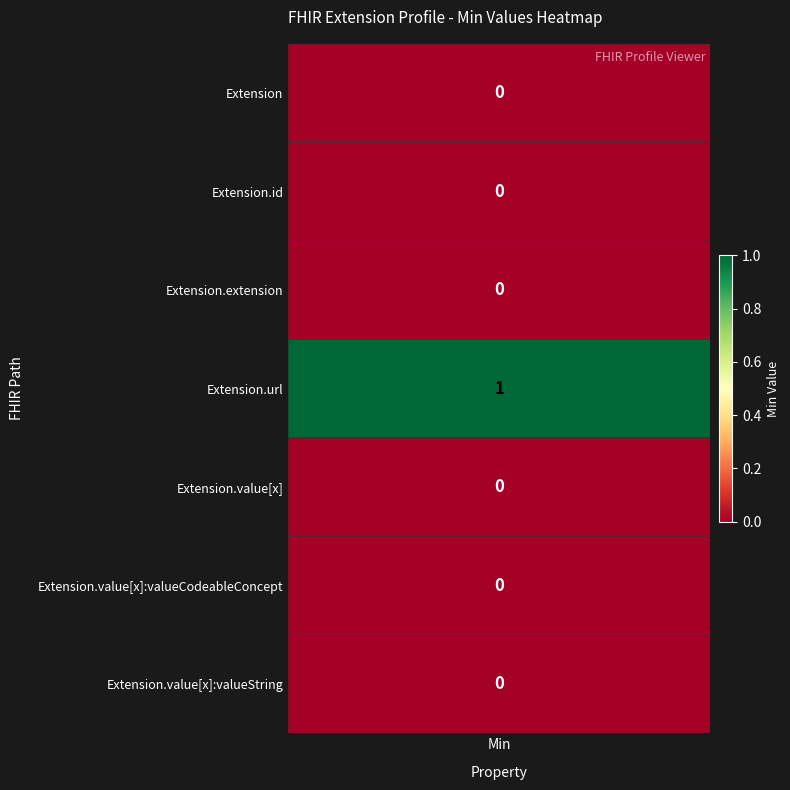

List the series in order of their peak value, highest first.

Extension.url, Extension, Extension.id, Extension.extension, Extension.value[x], Extension.value[x]:valueCodeableConcept, Extension.value[x]:valueString